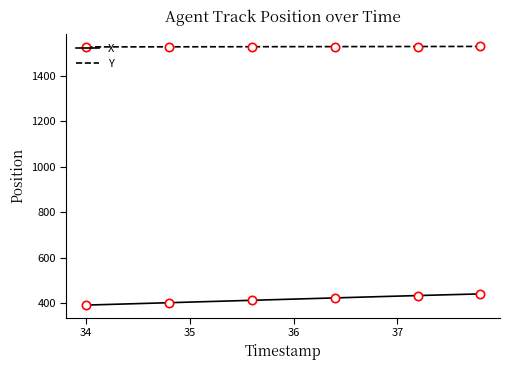

True or false: X and Y intersect in this chart.

False